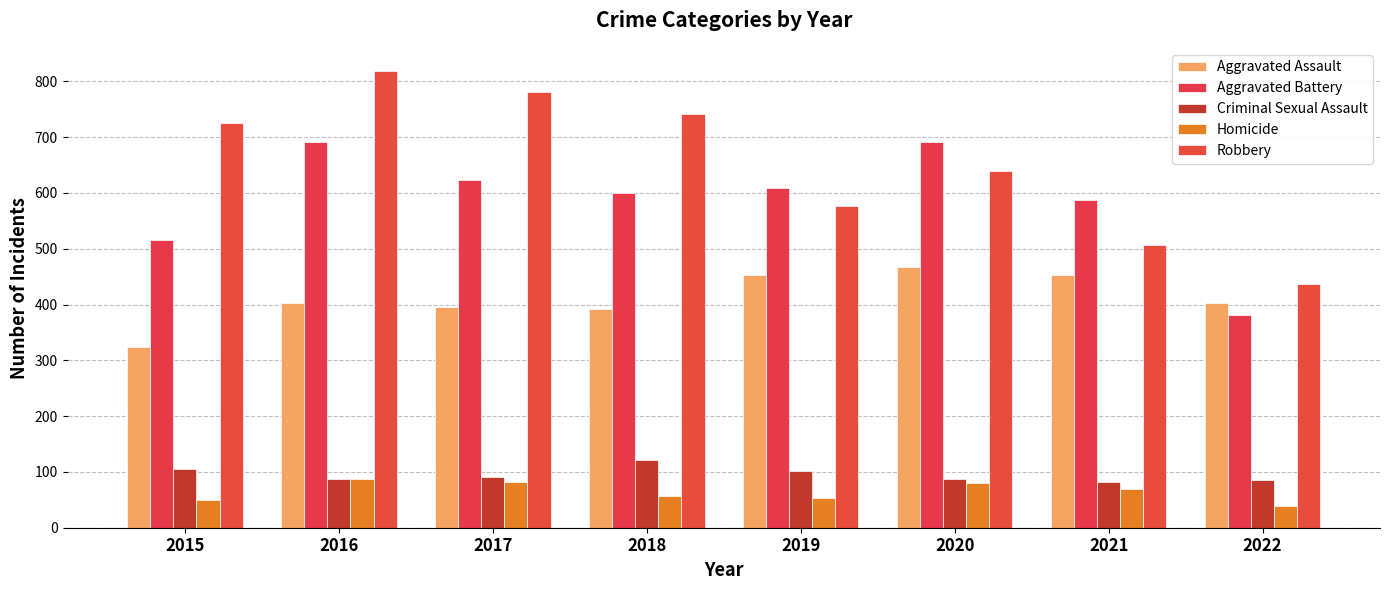

Between 2017 and 2018, which series saw the biggest shift?

Robbery